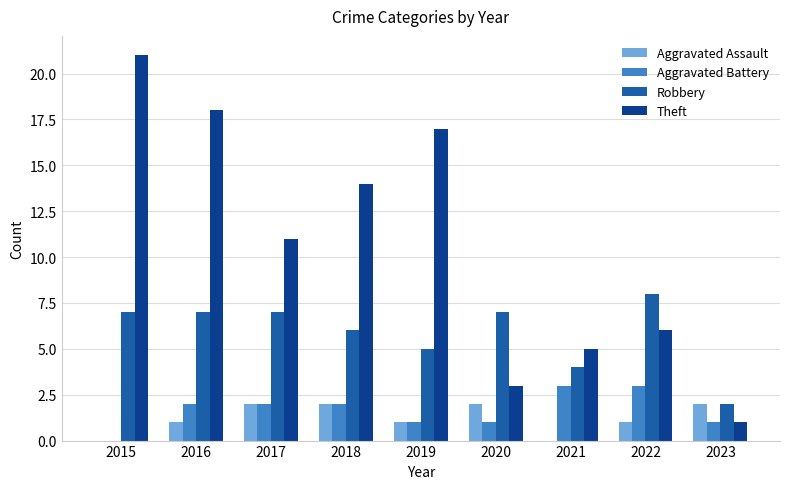

How many groups of bars are there?

9